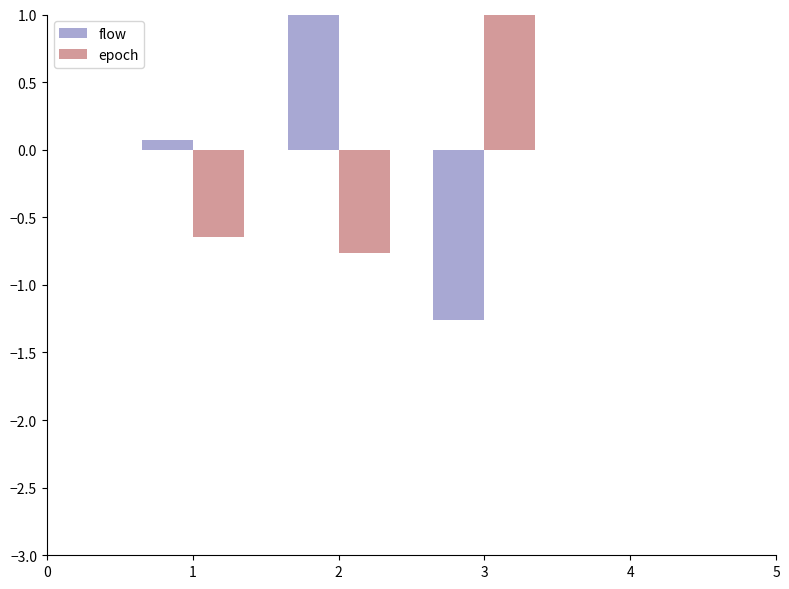

What is the smallest value displayed?

-1.3